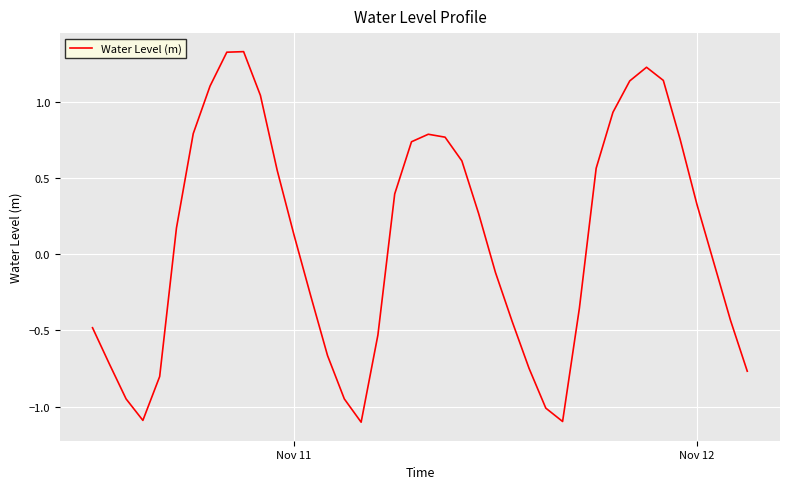

What is the minimum value shown in the chart?

-1.1